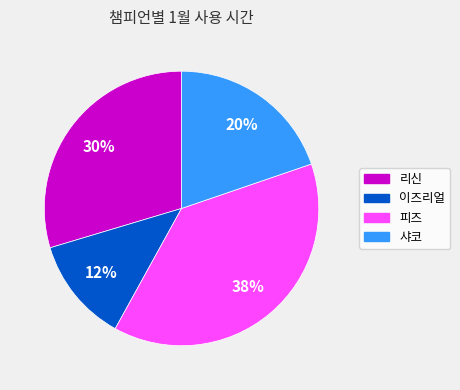

Is there any slice that represents more than half of the pie?

No